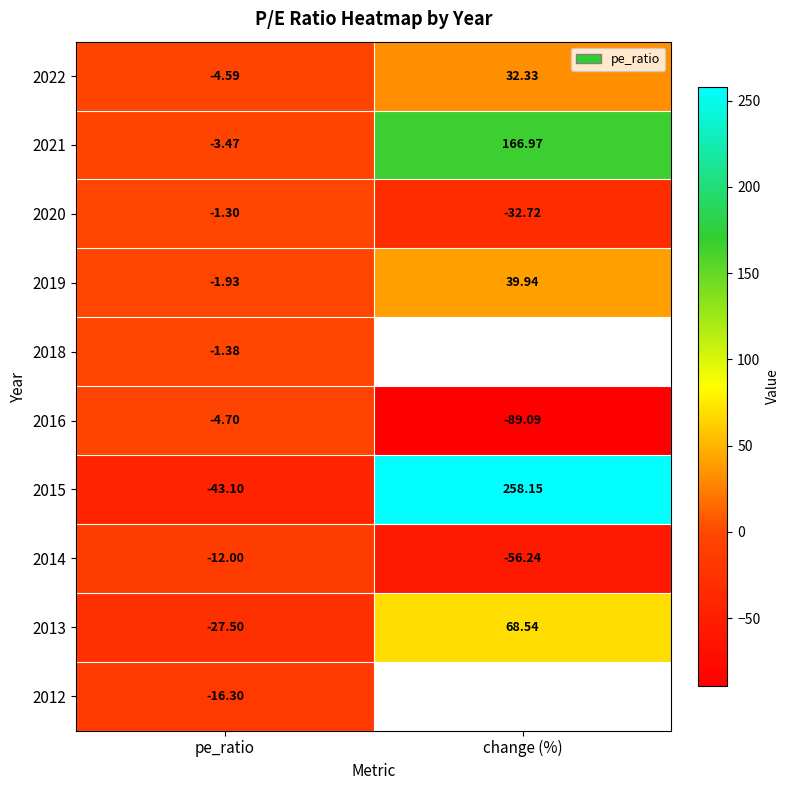

How many positive values does the 2019 series have?

1